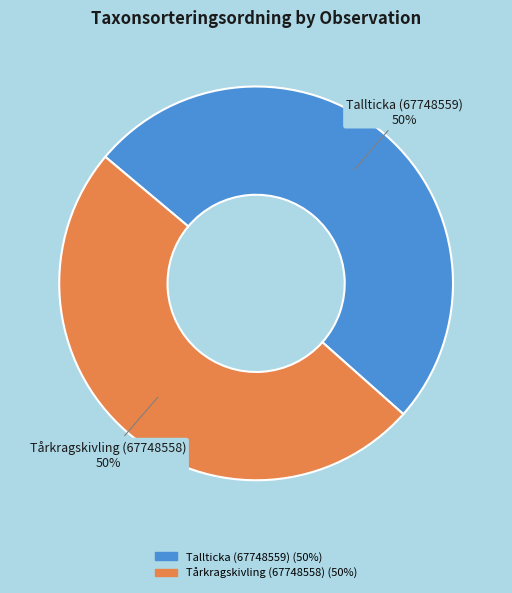

True or false: Tårkragskivling (67748558) accounts for 50% of the total.

True